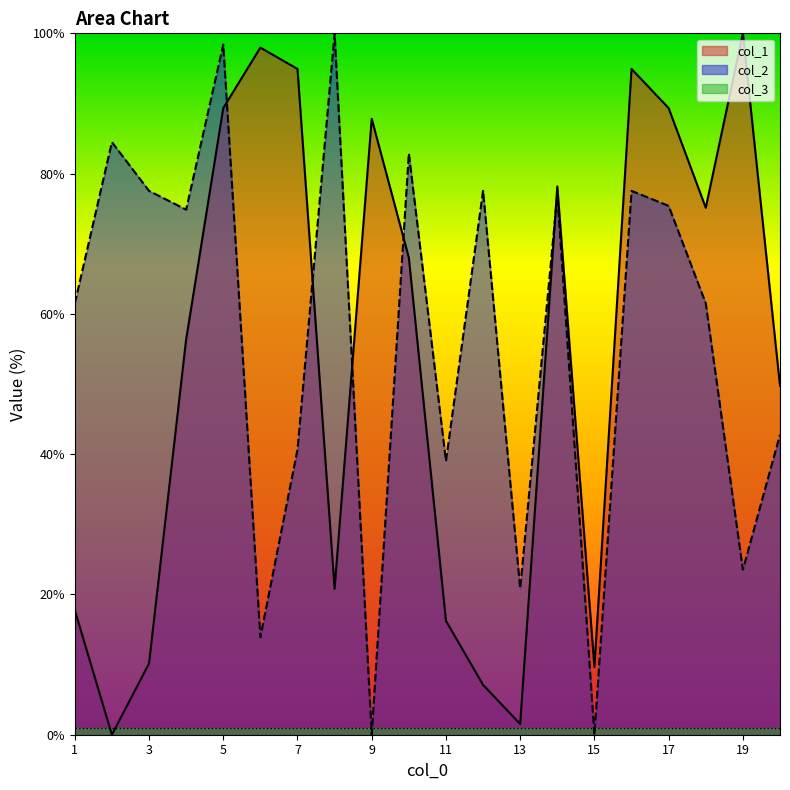

Where does the col_2 series first go above 74?

2